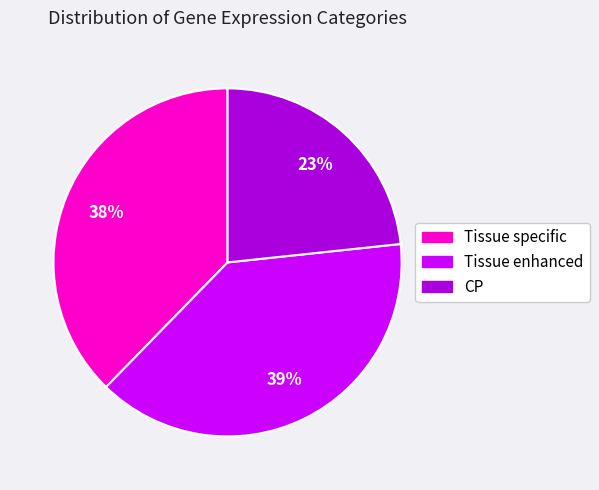

Rank the categories by value from lowest to highest.

CP, Tissue specific, Tissue enhanced